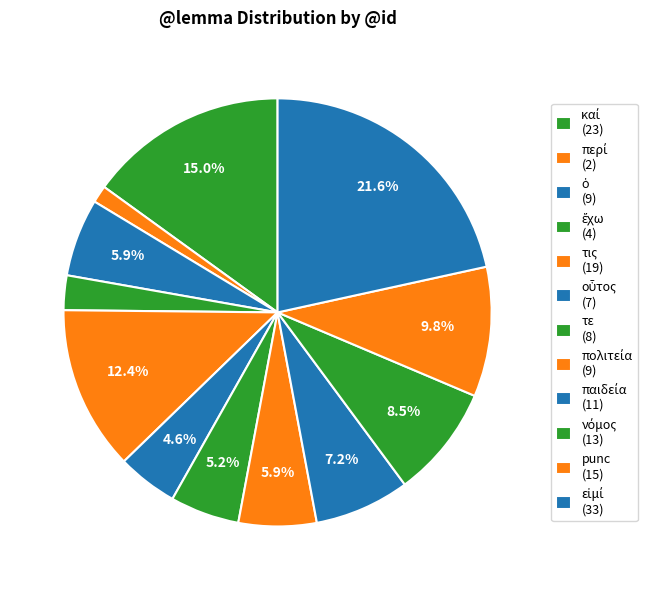

Which slice is the largest?

εἰμί